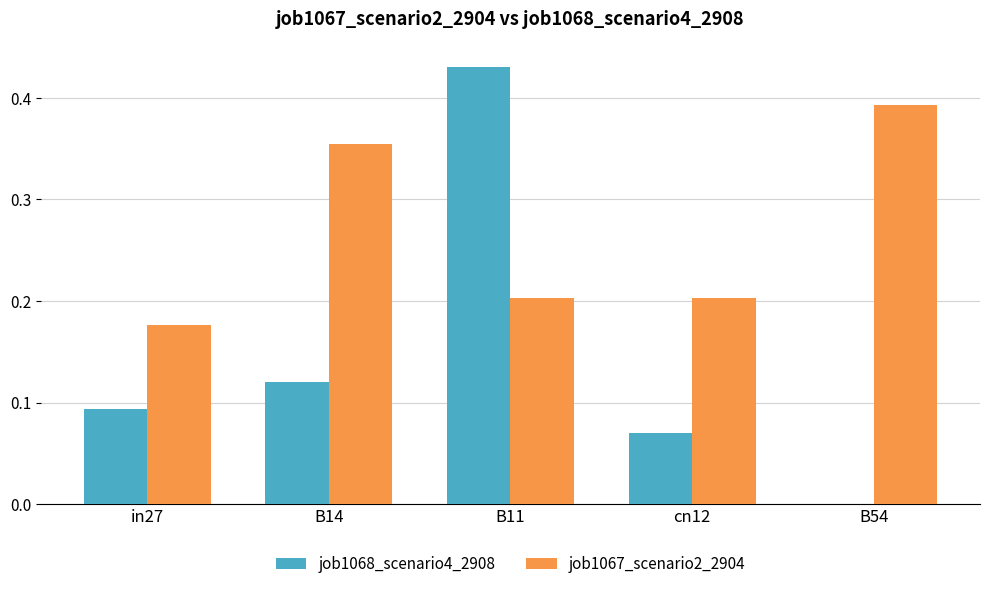

Which series changed the most between in27 and B14?

job1067_scenario2_2904